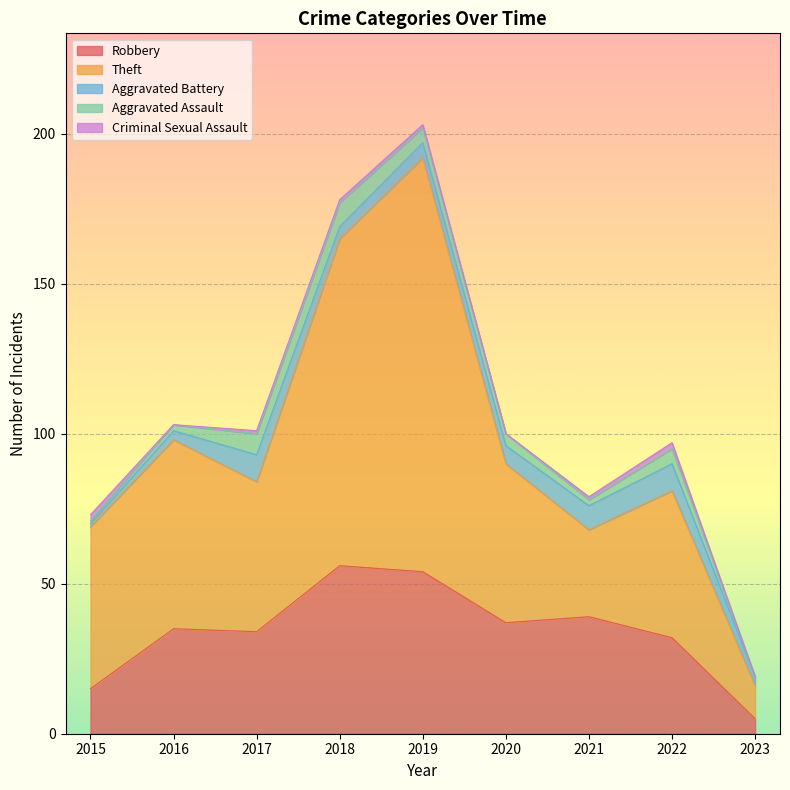

At how many categories does at least one series exceed 89?

2